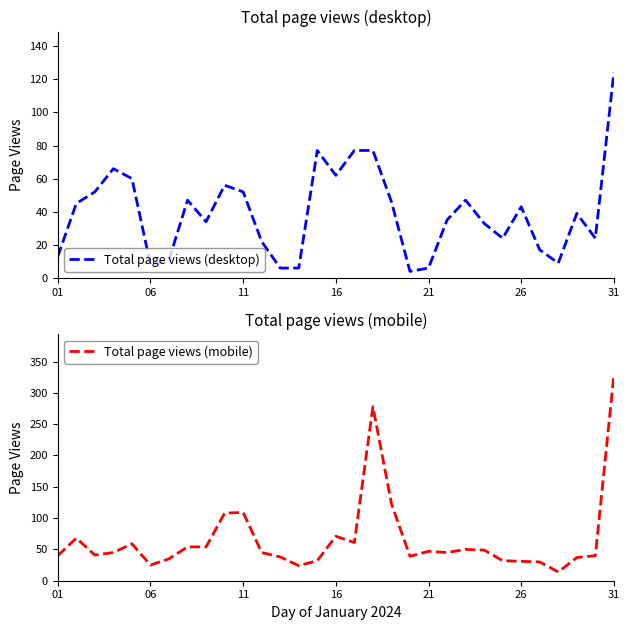

In Total page views (desktop), how many points are lower than both neighbors (excluding endpoints)?

7